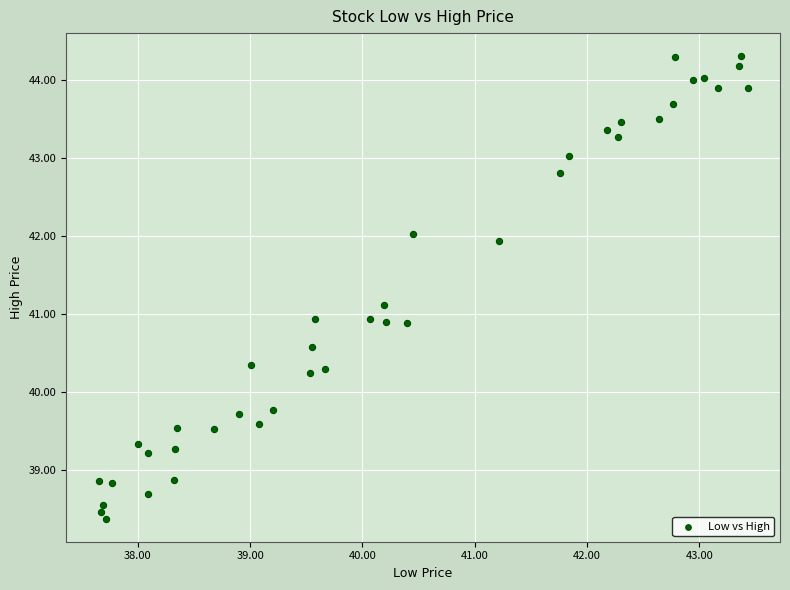

What is the range of Y values (max minus min)?

5.9